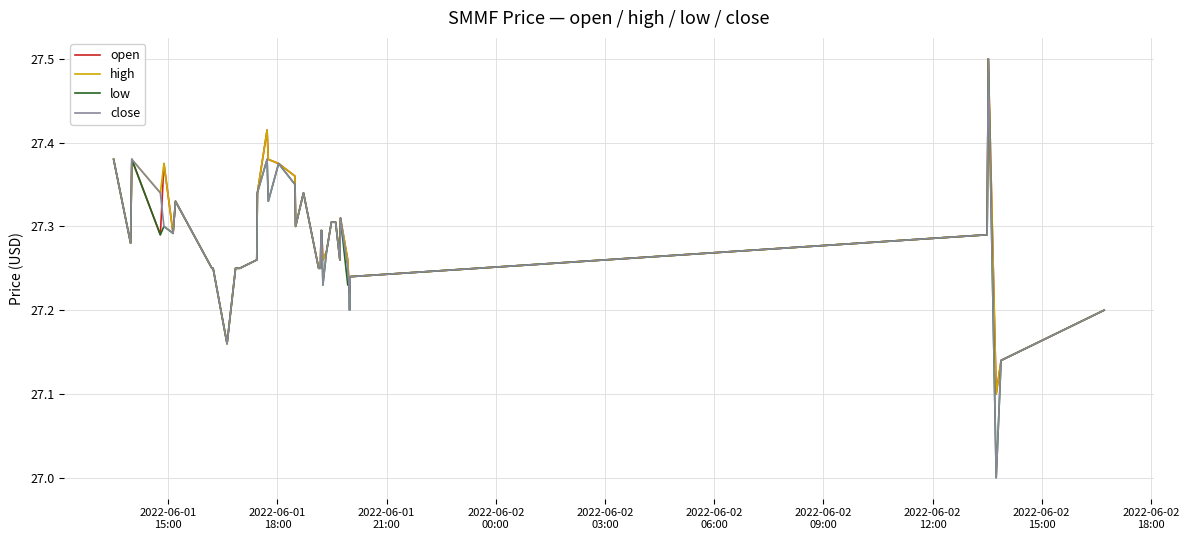

How many low values are between 27 and 28?

40